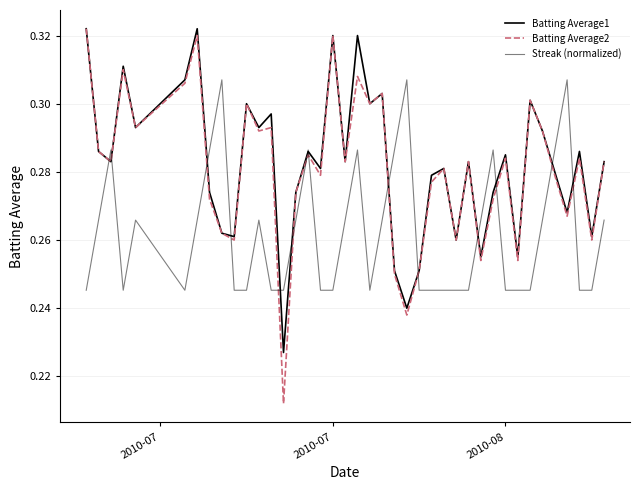

How many lines are shown in the chart?

3